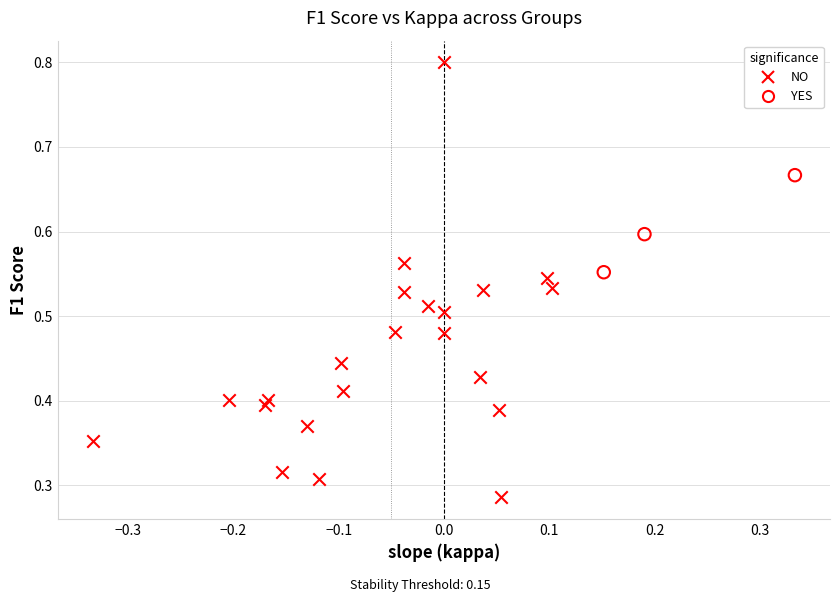

Which series has the largest Y range (max minus min)?

NO